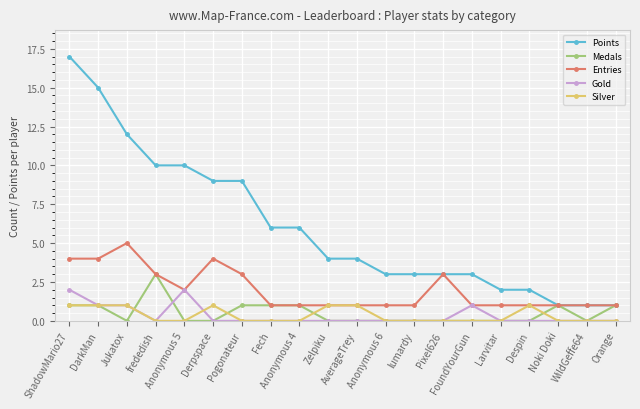

How many distinct data groups are displayed?

5